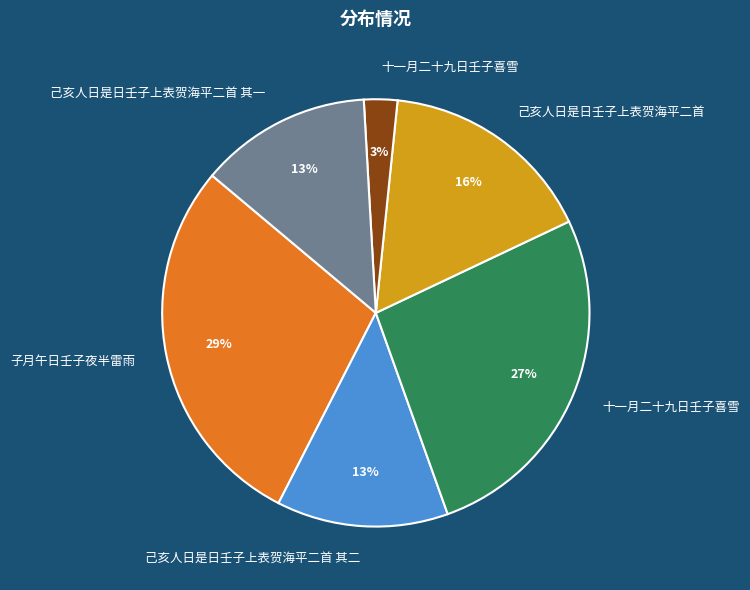

To the nearest percent, what is the average slice percentage?

17%